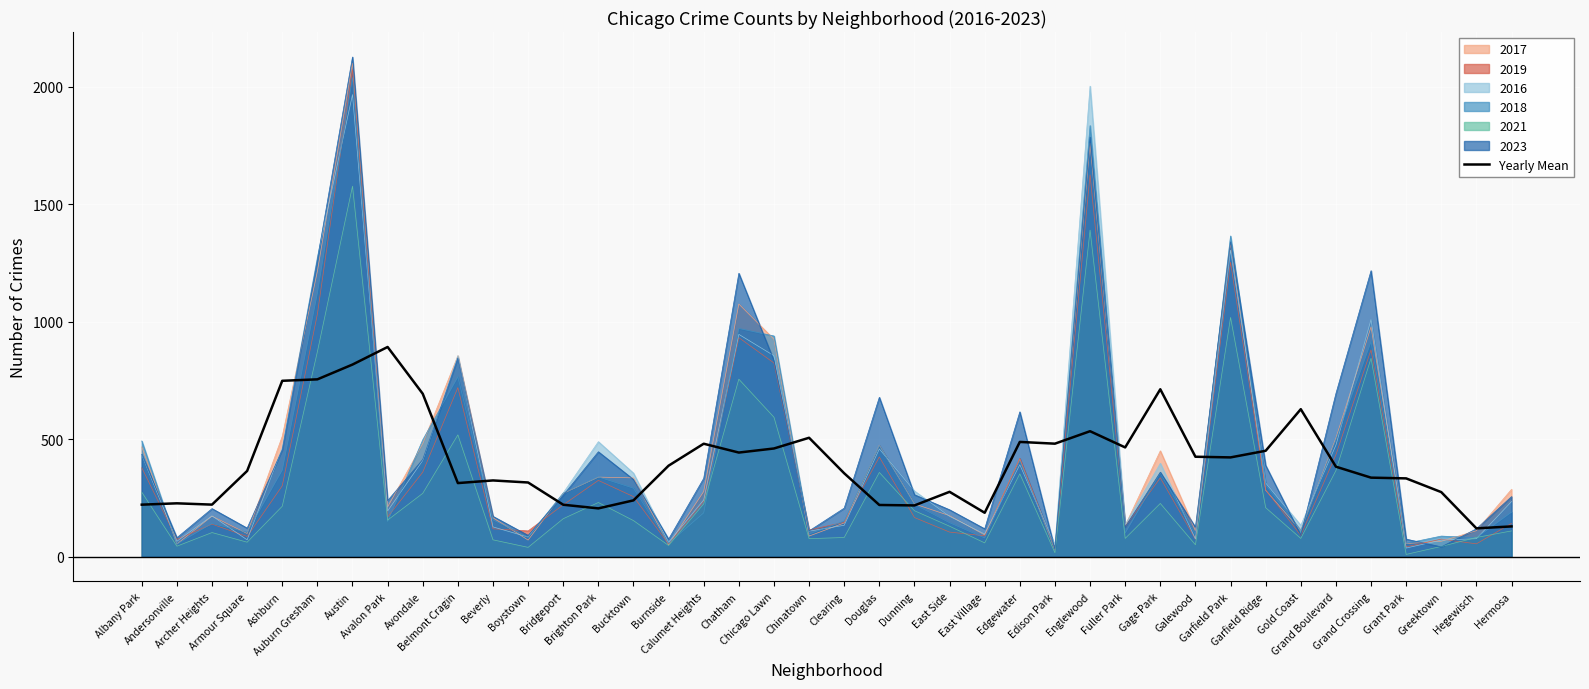

Does the chart display data point markers on the line(s)?

No